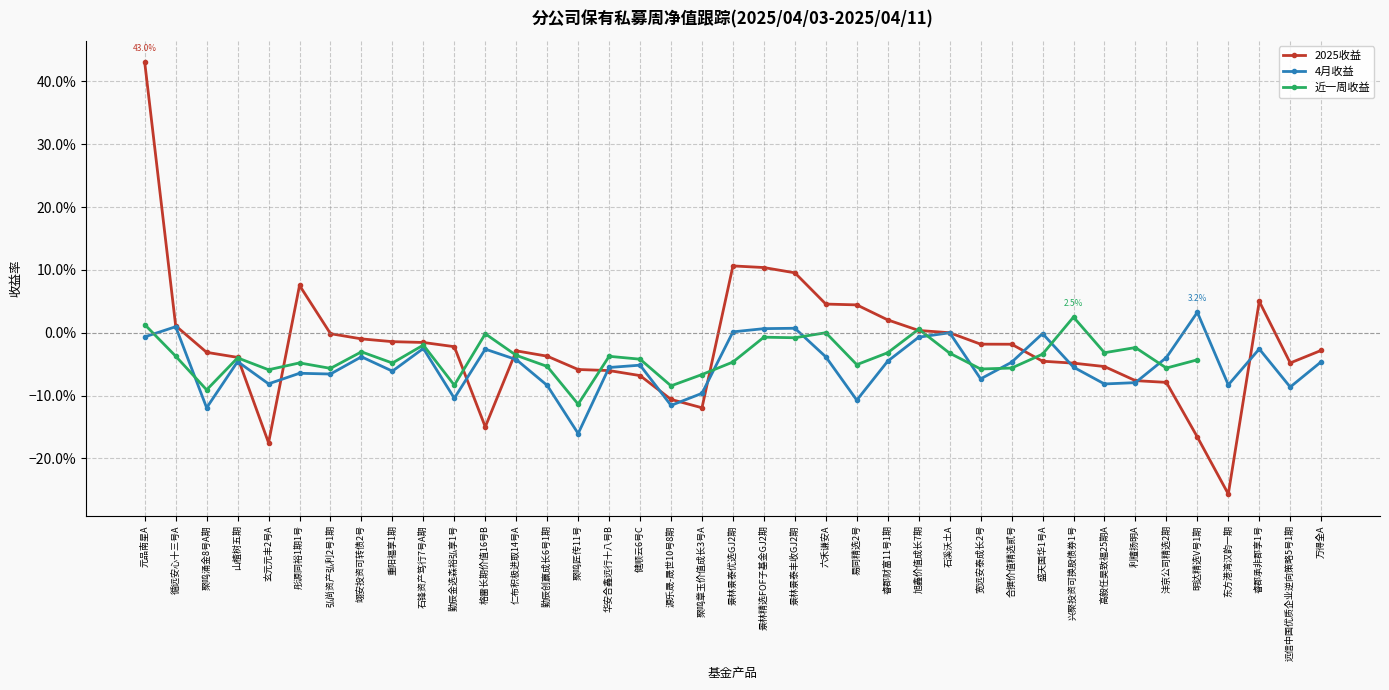

What are all the series names shown in the legend?

2025收益, 4月收益, 近一周收益